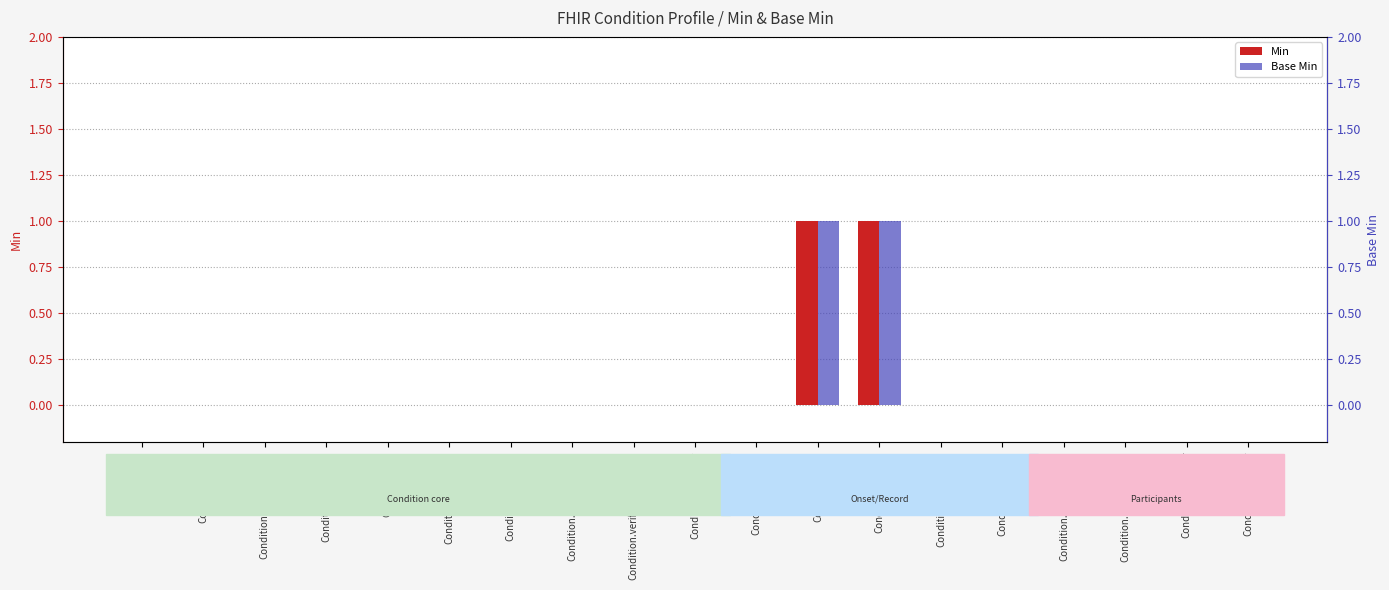

What is the label of the 2nd bar from the right?

Condition.recorder